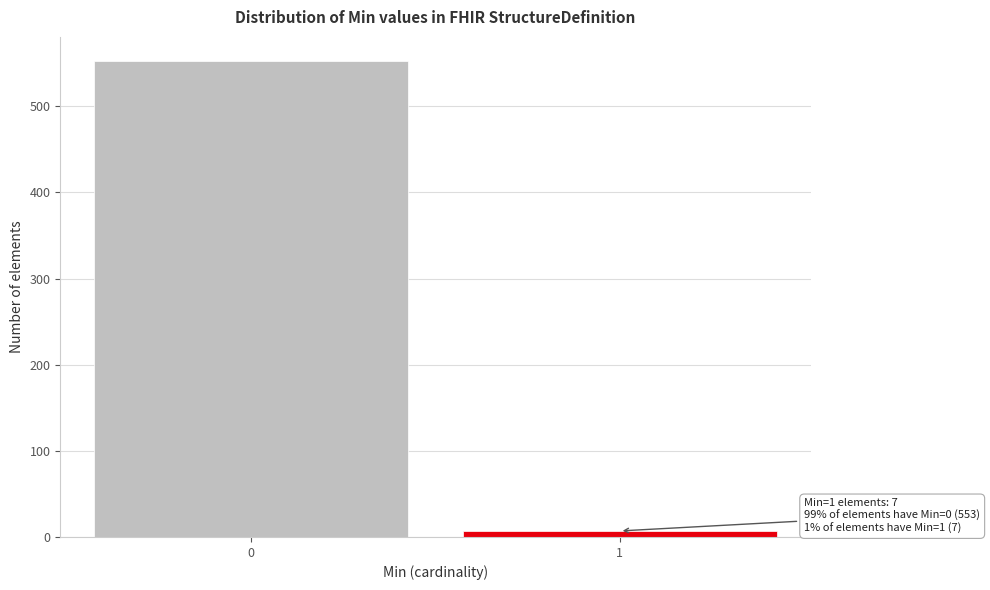

Reading left to right, list all the values displayed in this chart.

553	7